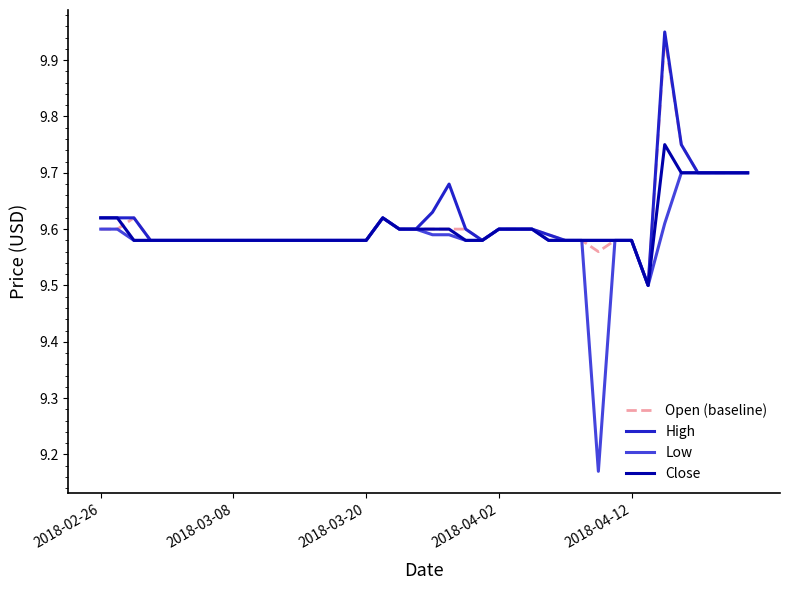

What is the minimum value for Open (baseline)?

9.5